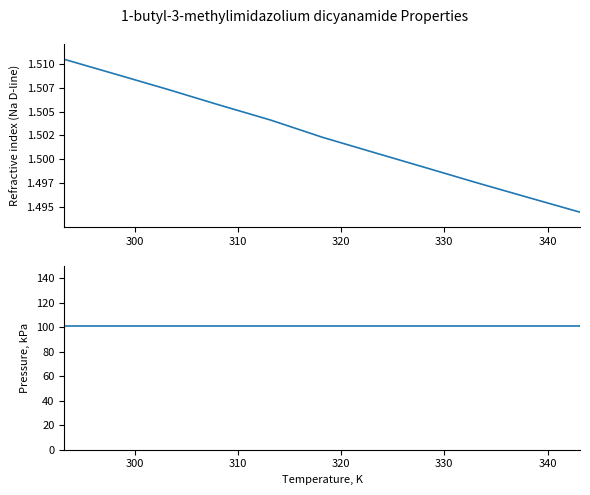

True or false: Refractive index (Na D-line) has more than 0 interior local peaks.

False